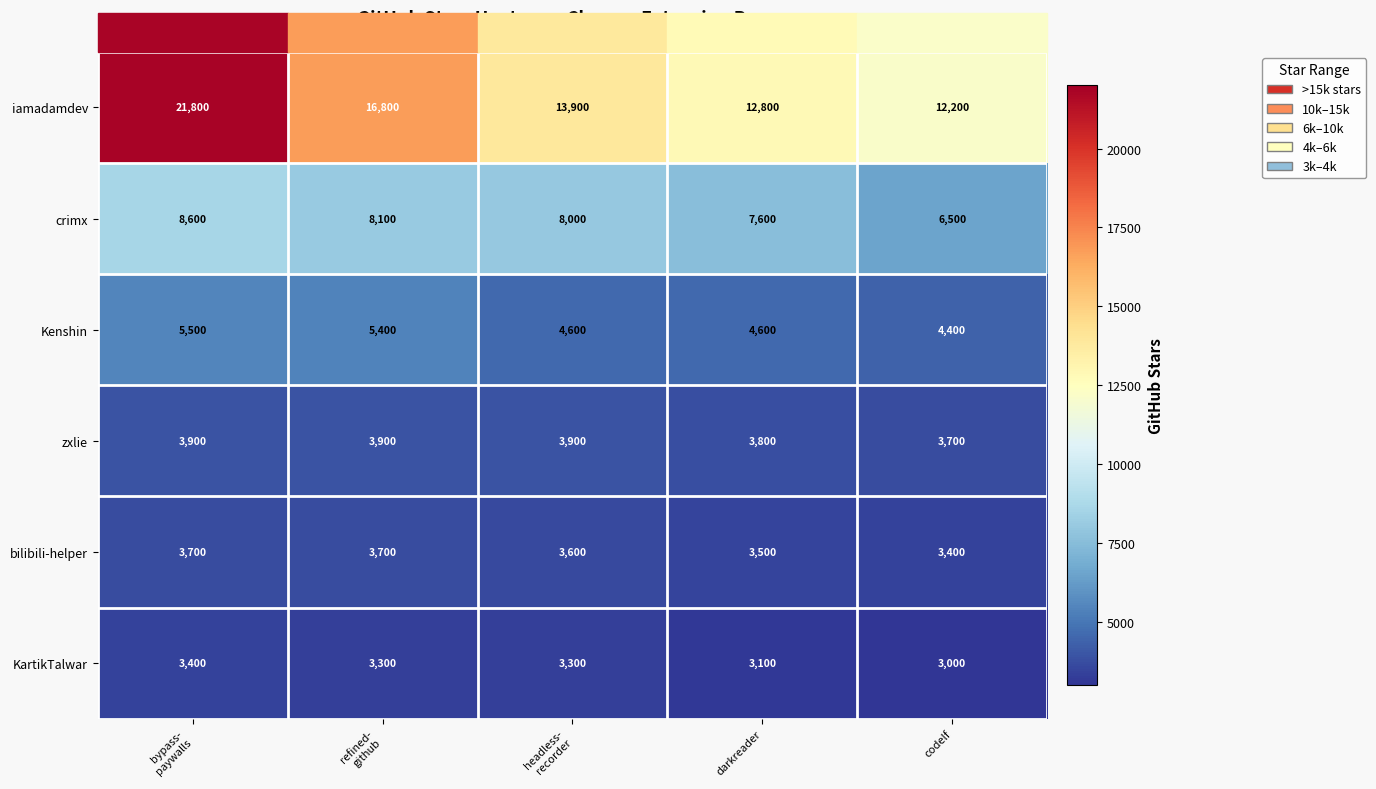

The crimx series shows 4303 at darkreader. True or false?

False